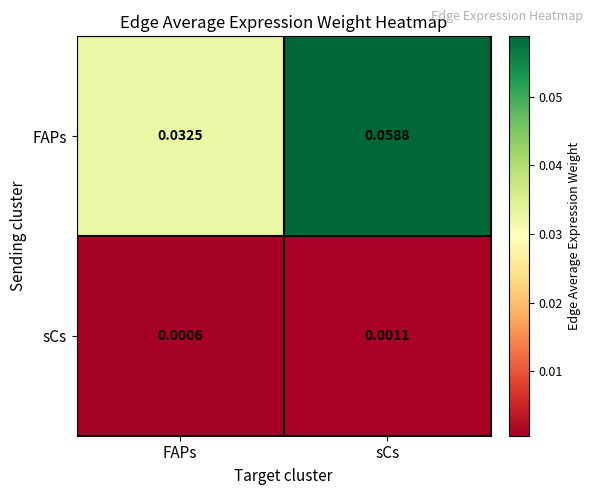

At which category is the sum across all series the highest?

sCs